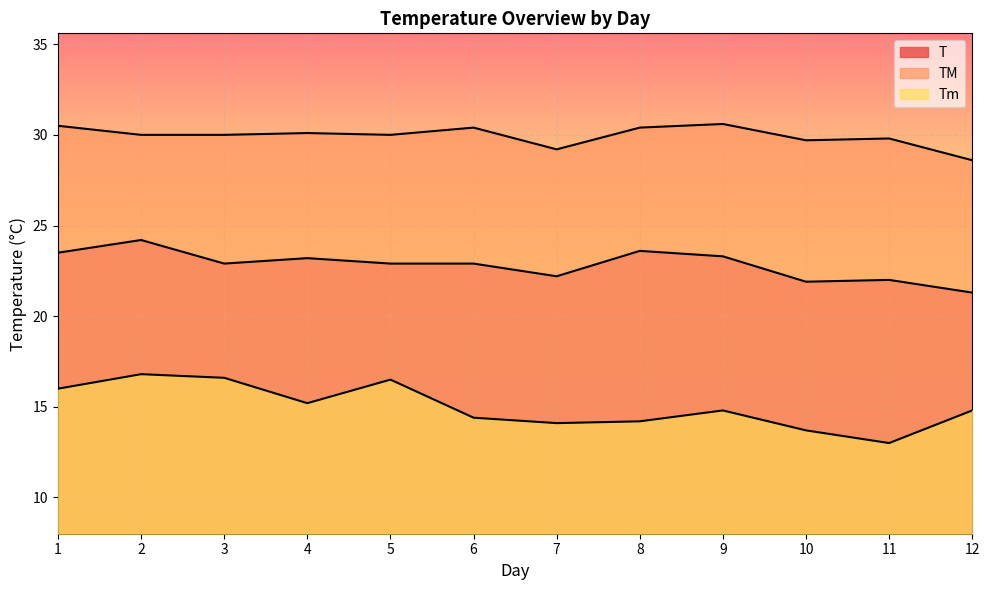

At which category does TM reach its first local valley?

5